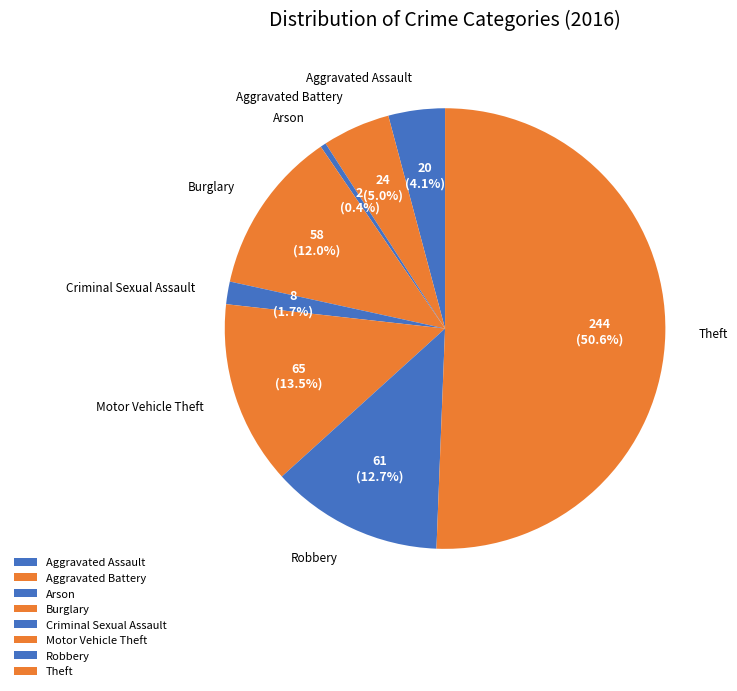

What percentage do Arson and Aggravated Battery together represent?

5.4%